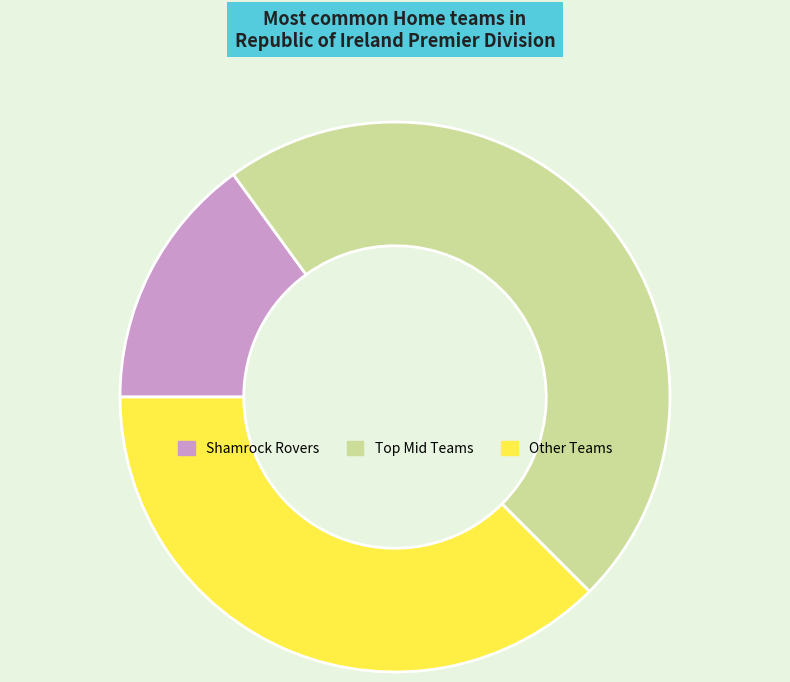

Is there a majority slice in this chart?

No